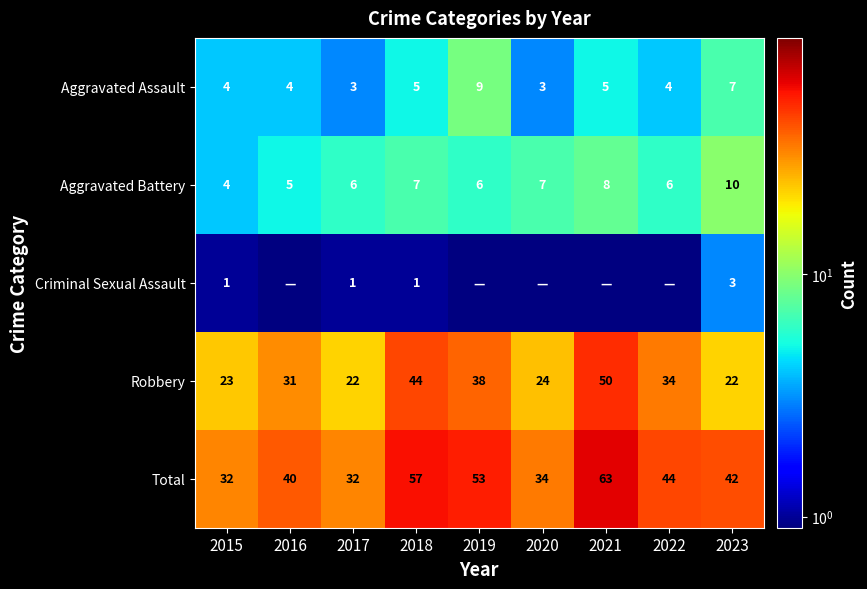

What is the sum of the Total values at 2016 and 2020?

74.0